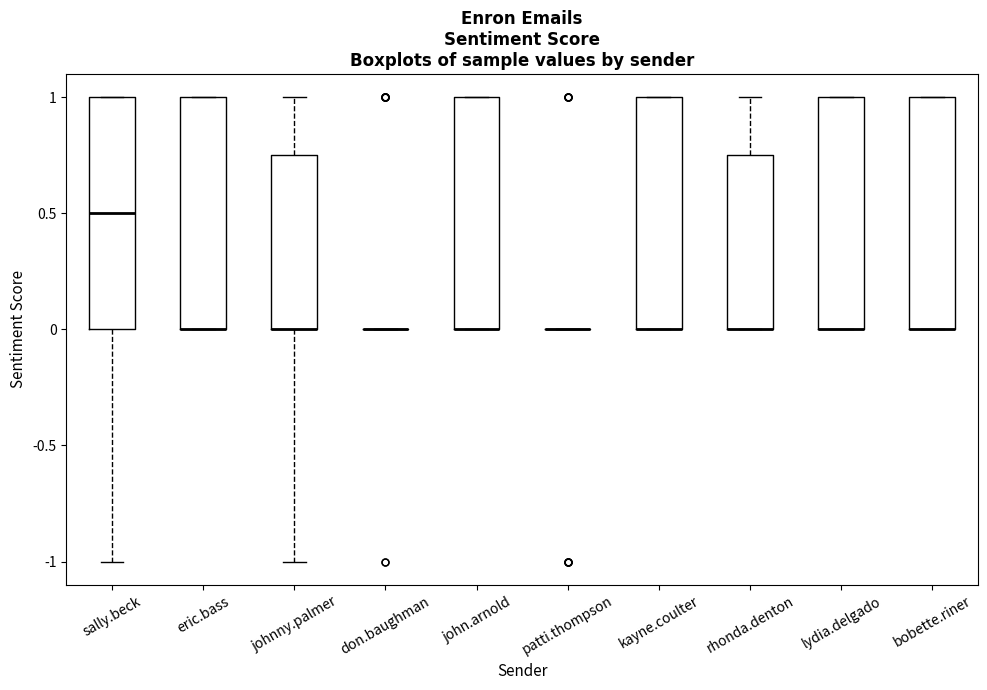

Reading left to right, read every box against the y-axis: the position of its median line, the range the box covers, and the ends of its whiskers. The values are not printed on the chart, so give them approximately, as read against the axis.

sally.beck: median 0.50, box 0.00 to 1.00, whiskers -1.00 to 1.00
eric.bass: median 0.00 (drawn on the box's lower edge), box 0.00 to 1.00, whiskers 0.00 to 1.00
johnny.palmer: median 0.00 (drawn on the box's lower edge), box 0.00 to 0.75, whiskers -1.00 to 1.00
don.baughman: box collapsed to a line at 0.00, whiskers 0.00 to 0.00
john.arnold: median 0.00 (drawn on the box's lower edge), box 0.00 to 1.00, whiskers 0.00 to 1.00
patti.thompson: box collapsed to a line at 0.00, whiskers 0.00 to 0.00
kayne.coulter: median 0.00 (drawn on the box's lower edge), box 0.00 to 1.00, whiskers 0.00 to 1.00
rhonda.denton: median 0.00 (drawn on the box's lower edge), box 0.00 to 0.75, whiskers 0.00 to 1.00
lydia.delgado: median 0.00 (drawn on the box's lower edge), box 0.00 to 1.00, whiskers 0.00 to 1.00
bobette.riner: median 0.00 (drawn on the box's lower edge), box 0.00 to 1.00, whiskers 0.00 to 1.00